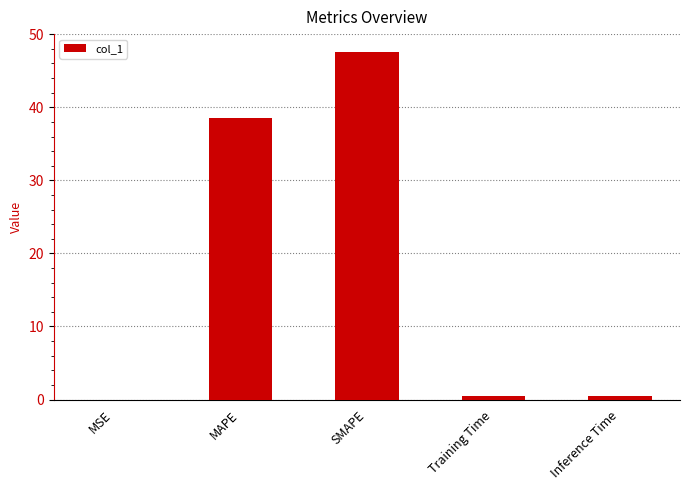

What value does the data have at SMAPE?

47.6